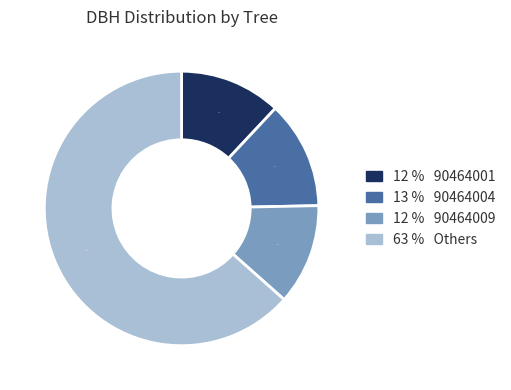

Is it true that 63 % Others is 51% of the pie?

False